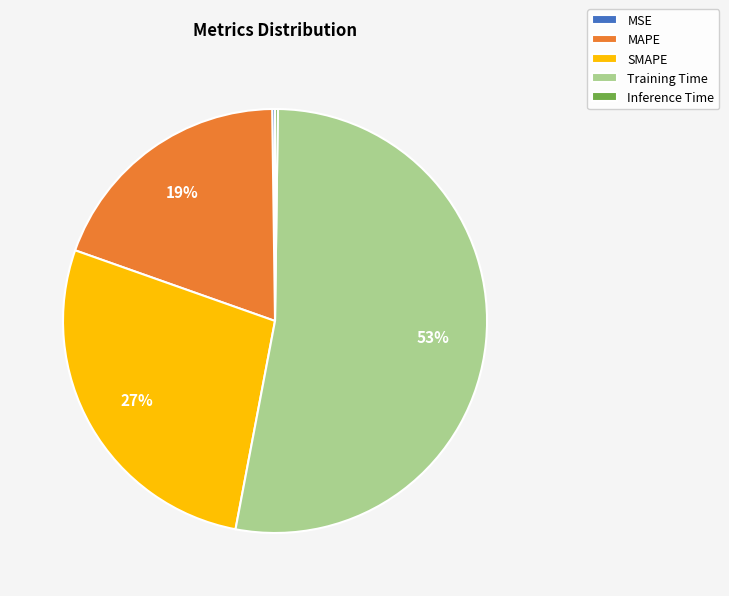

Do Training Time and MAPE together represent more than half of the pie?

Yes